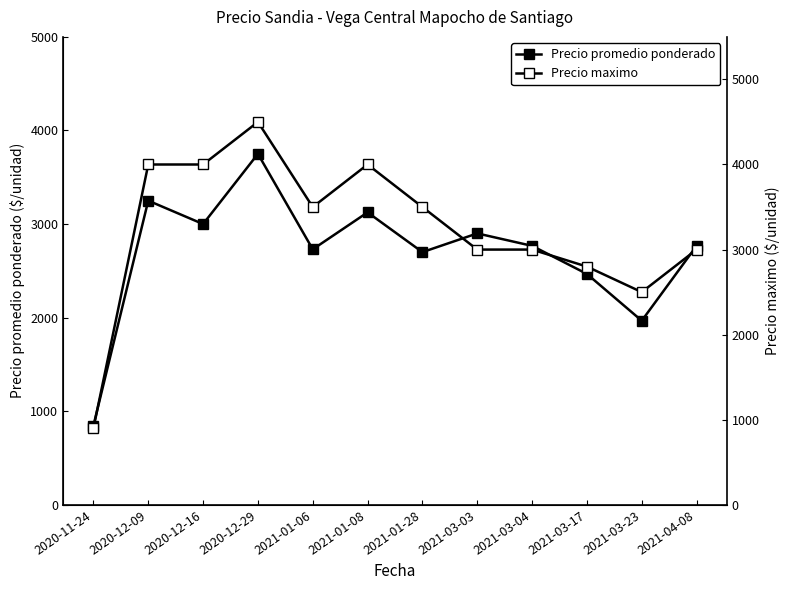

What is the label of the 11th point from the left?

2021-03-23